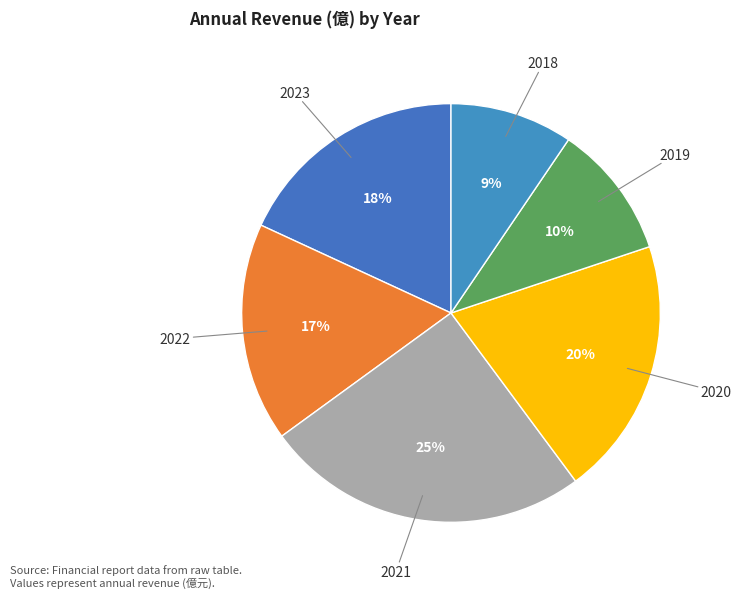

Which slice is the smallest?

2018